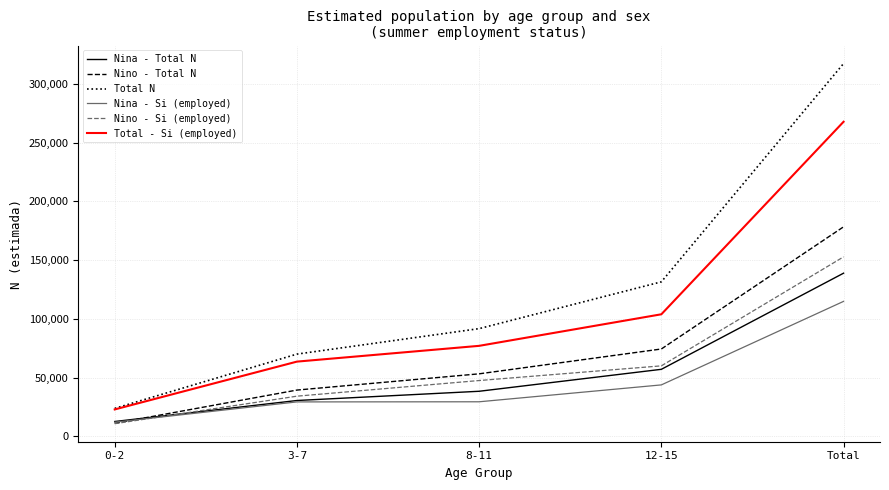

Count the number of categories in the chart.

5